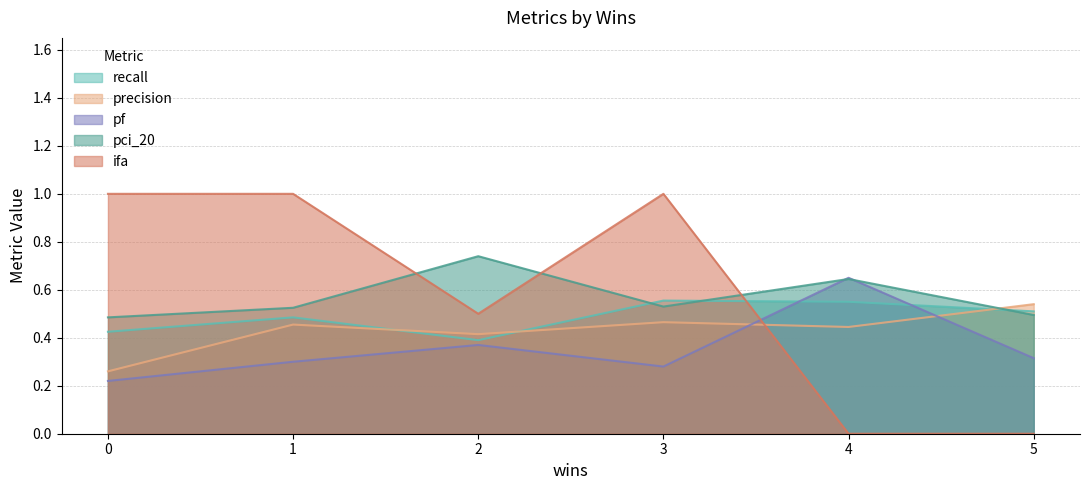

Does the chart display data point markers on the line(s)?

No